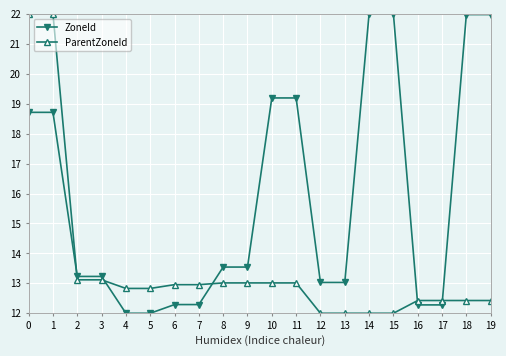

What is the value of the ParentZoneId point at the 5th from the left?

12.8